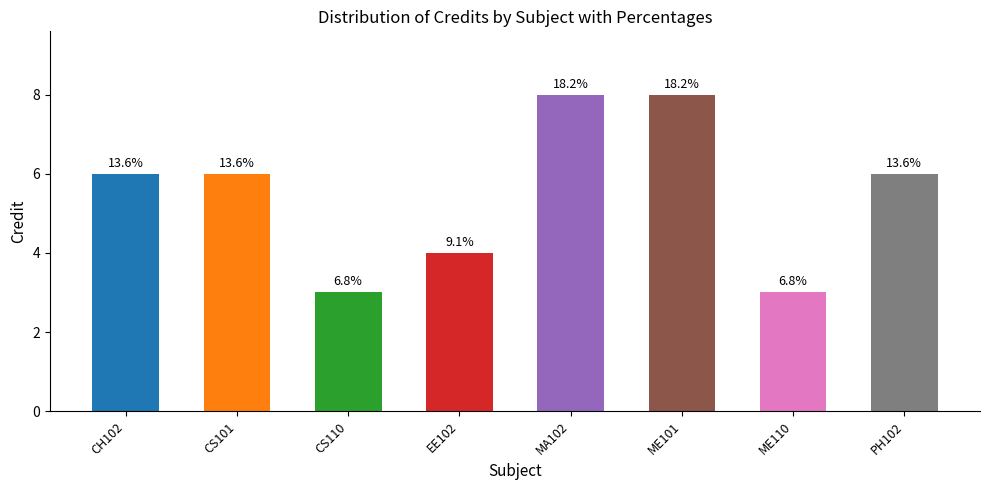

Reading left to right, extract all data points from this chart.

CH102=6	CS101=6	CS110=3	EE102=4	MA102=8	ME101=8	ME110=3	PH102=6